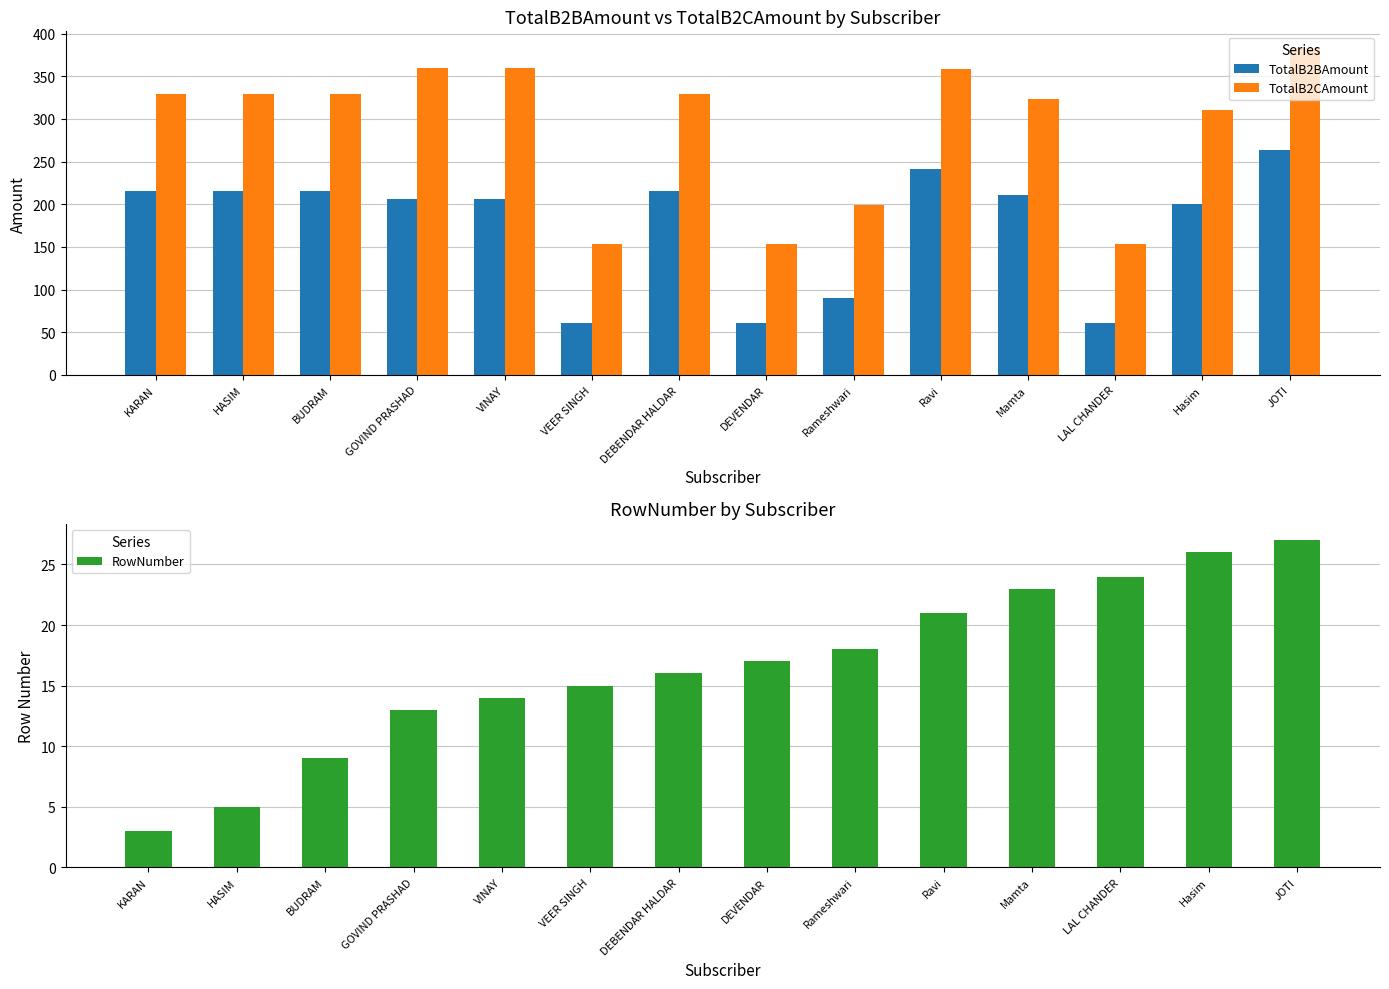

Which has a higher value, Mamta or Ravi?

Ravi